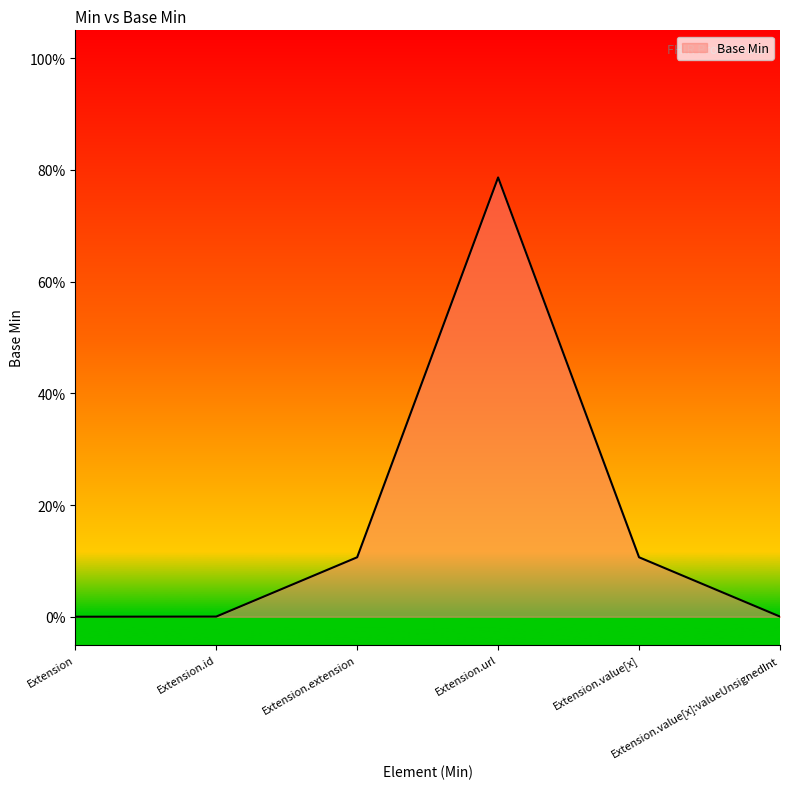

What is the greatest value displayed?

0.8